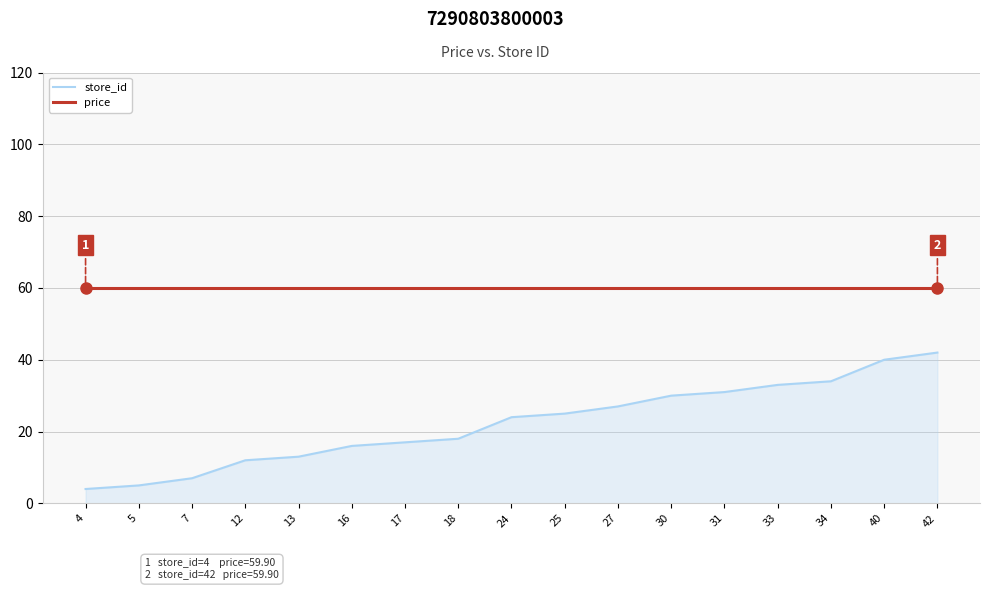

Which series has the largest range (max minus min)?

store_id